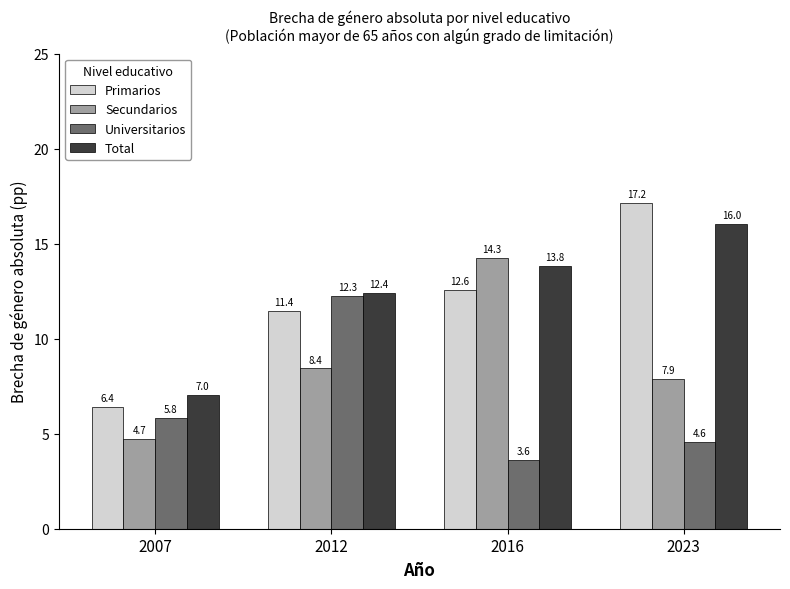

List the series in order of their peak value, highest first.

Primarios, Total, Secundarios, Universitarios